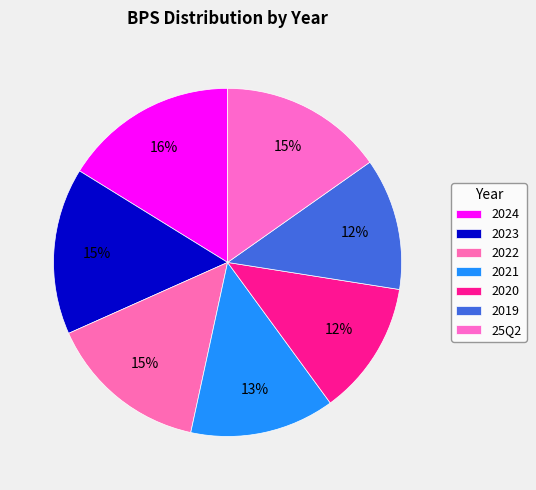

Which slice is the largest?

2024